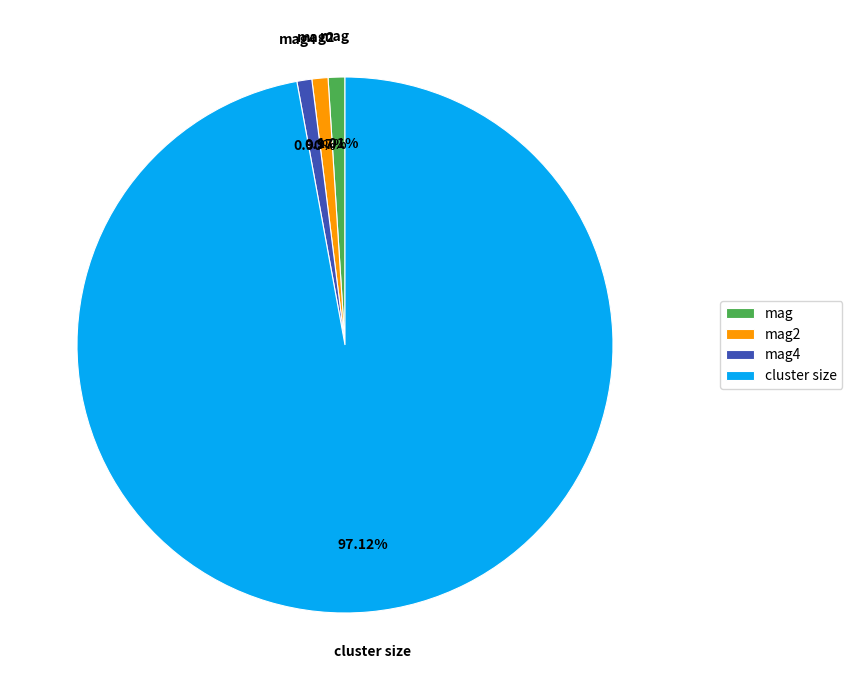

Combined, what portion of the pie is cluster size and mag4?

98.0%